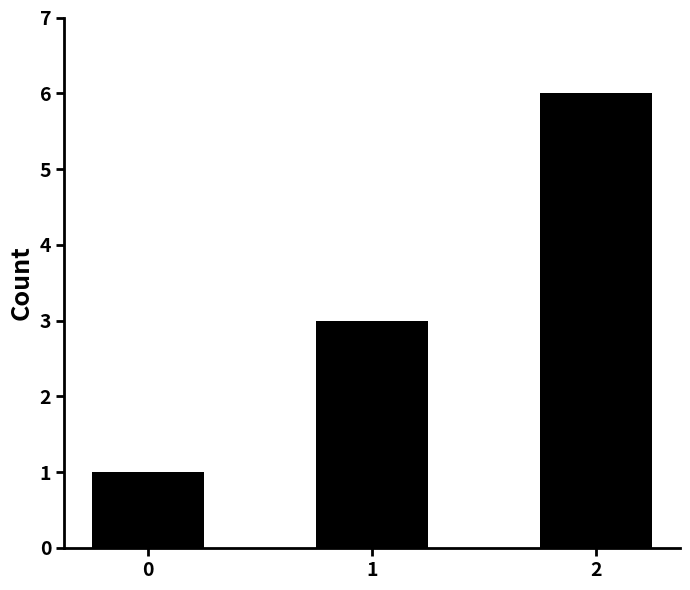

Is it true that the value at 0 is 2?

False